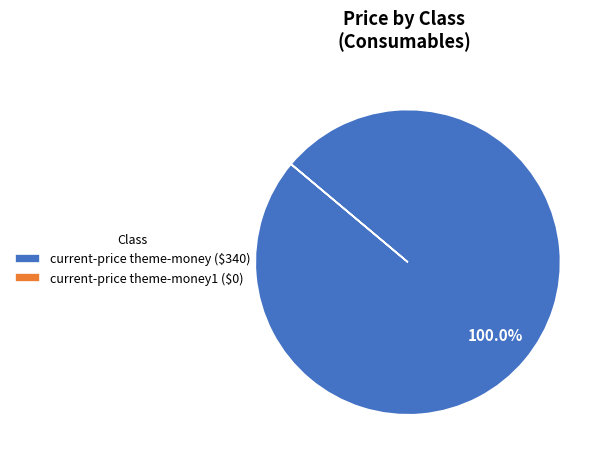

Which category has the biggest portion of the pie?

current-price theme-money ($340)